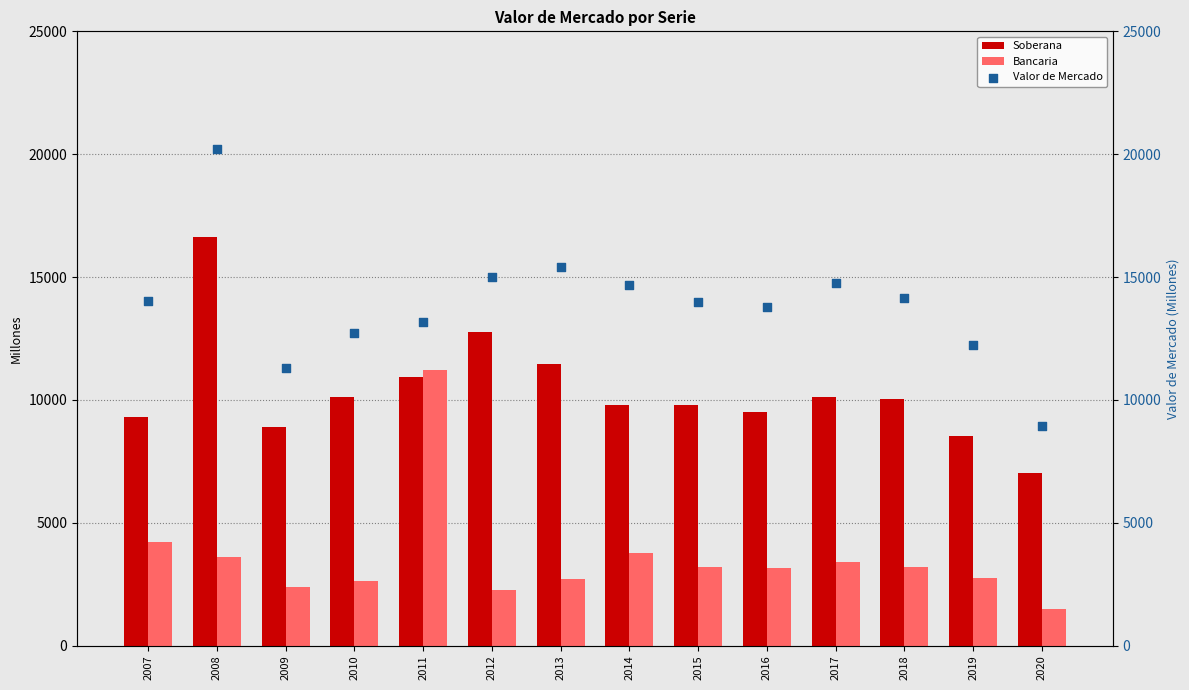

Which series reaches the maximum Y coordinate?

Valor de Mercado